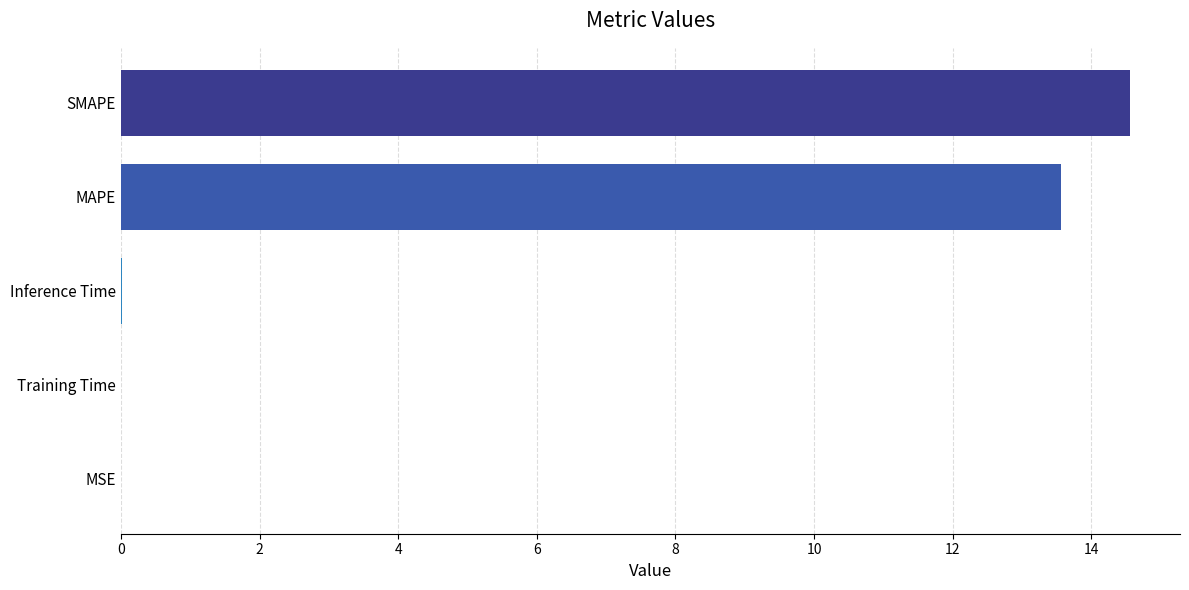

What value does the data have at SMAPE?

14.6